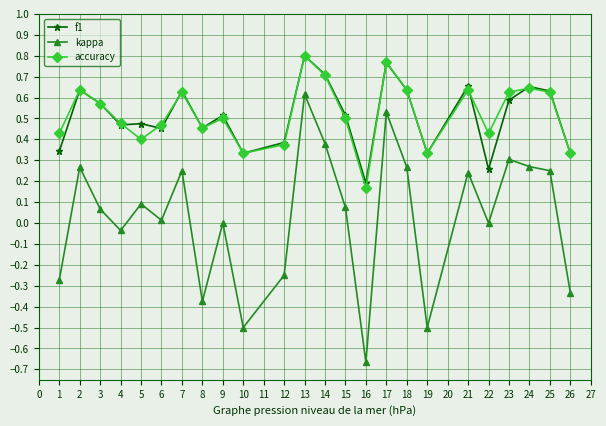

True or false: accuracy and kappa cross at least once.

False